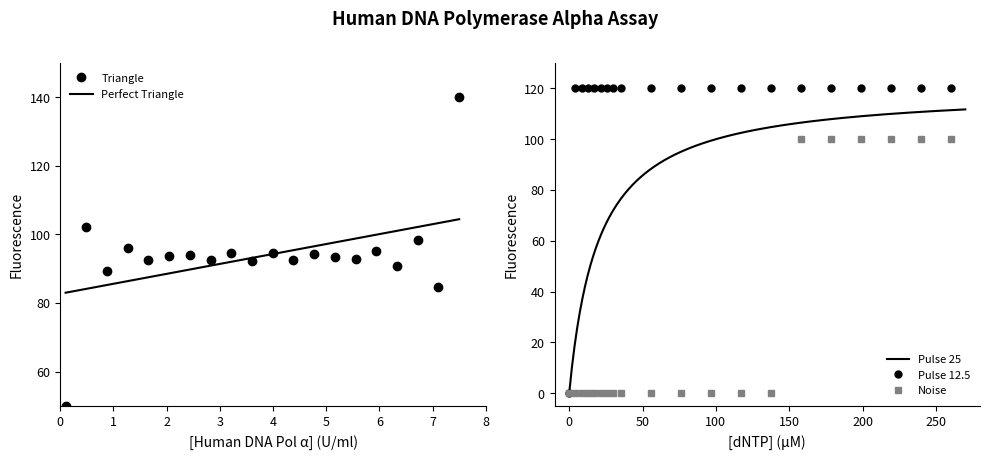

What is the lowest value of the Triangle series?

50.0